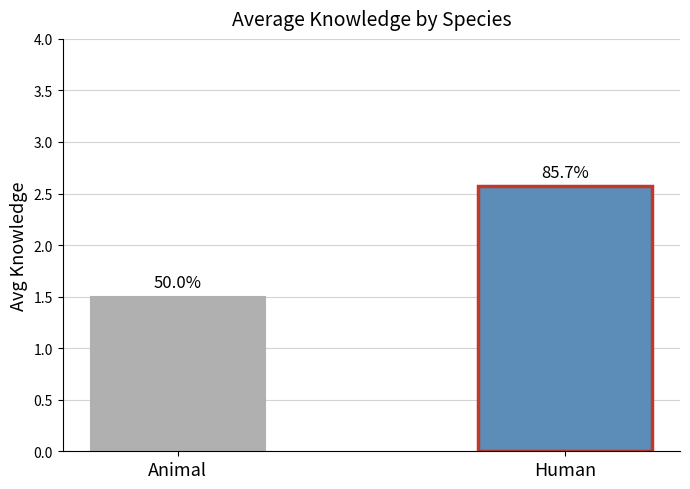

How many bars are there in total?

2